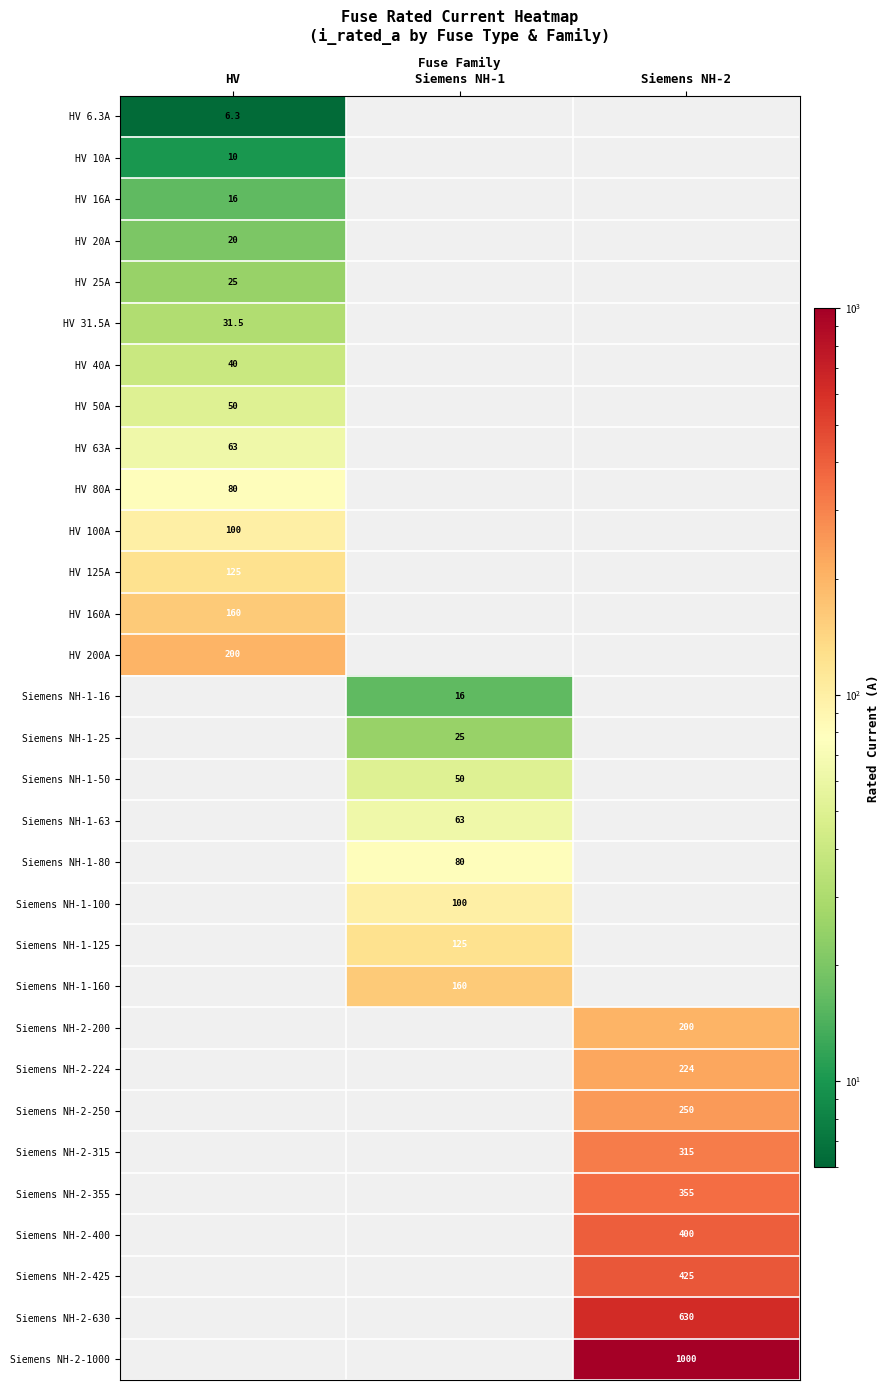

At which category does the chart reach its peak across all series?

Siemens NH-2